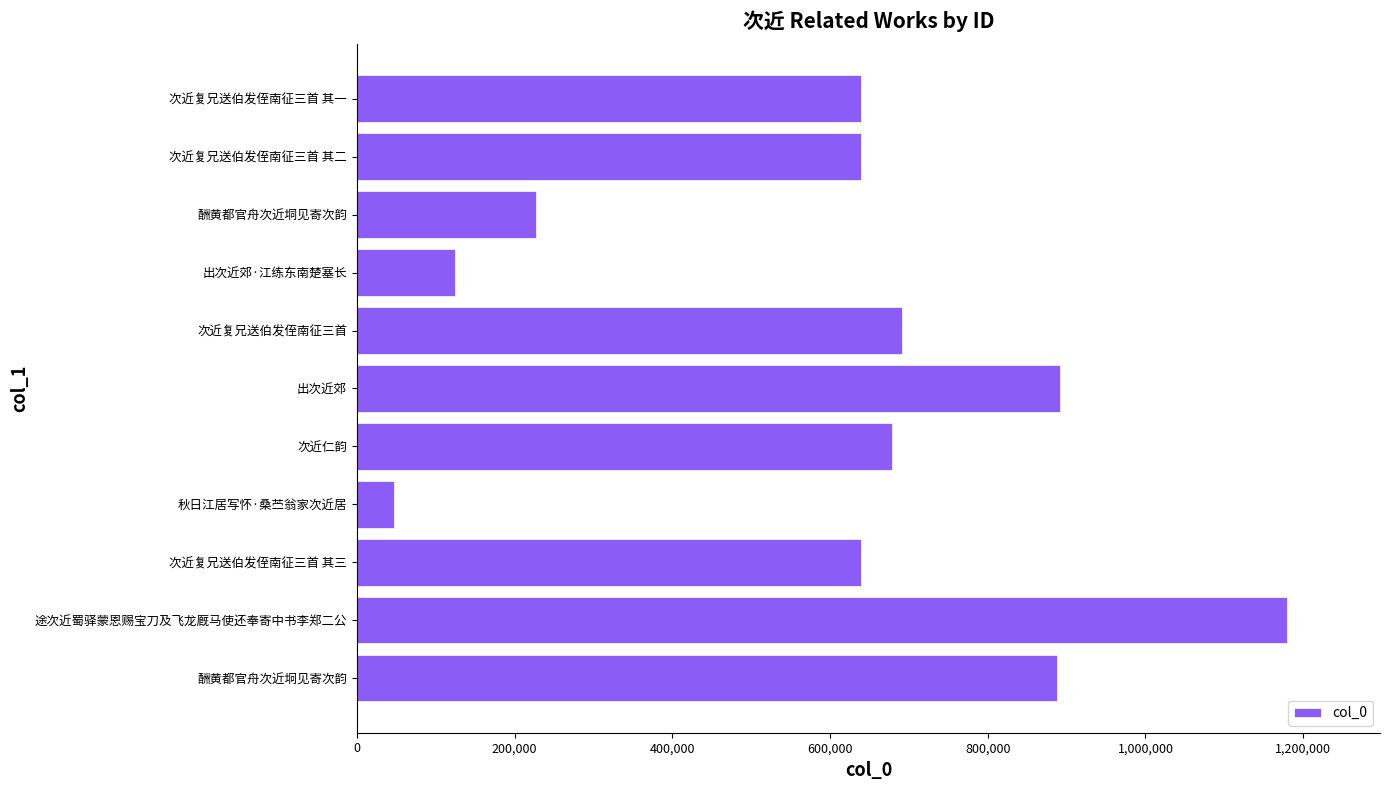

Which has a higher value, 次近复兄送伯发侄南征三首 其一 or 途次近蜀驿蒙恩赐宝刀及飞龙厩马使还奉寄中书李郑二公?

途次近蜀驿蒙恩赐宝刀及飞龙厩马使还奉寄中书李郑二公